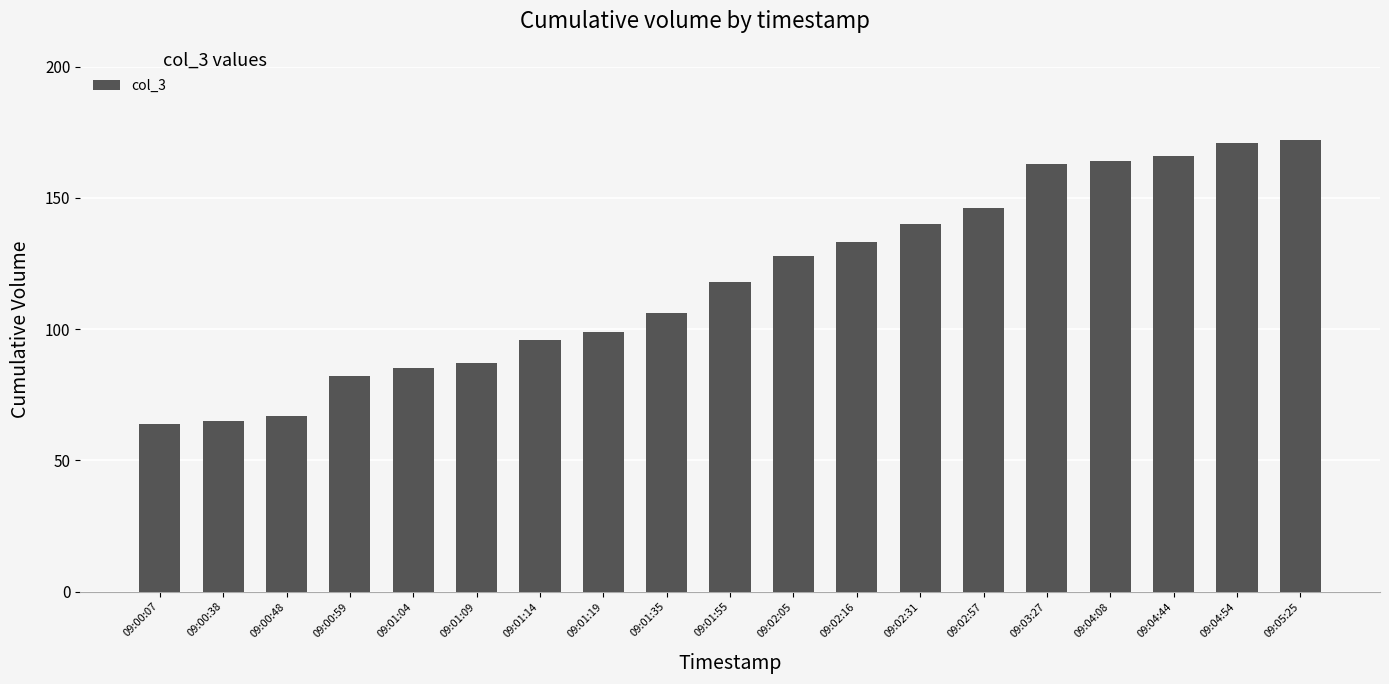

What is the maximum value shown in the chart?

172